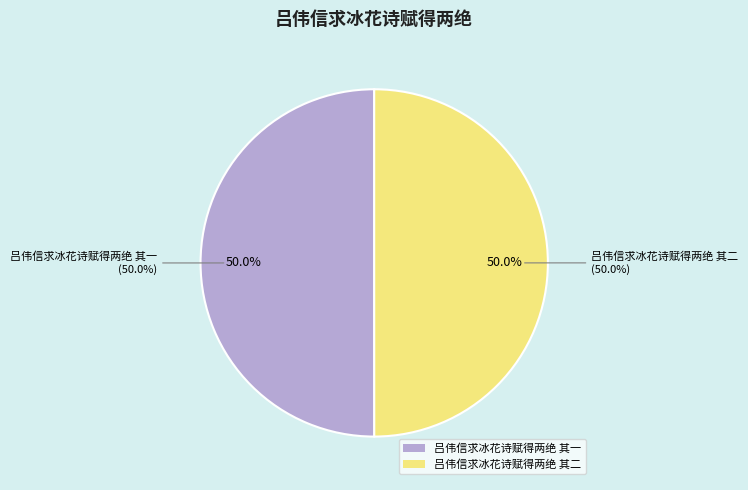

To the nearest percent, what portion does 吕伟信求冰花诗赋得两绝 其二 represent?

50%